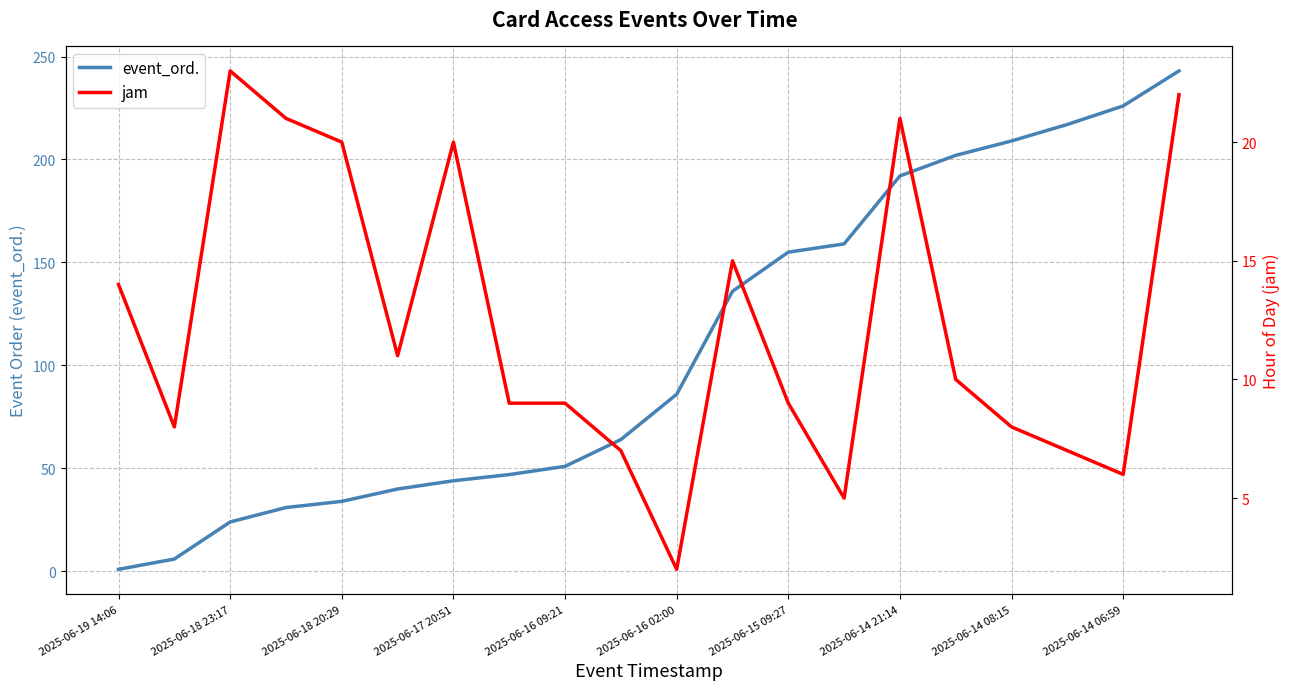

What is the minimum value for event_ord.?

1